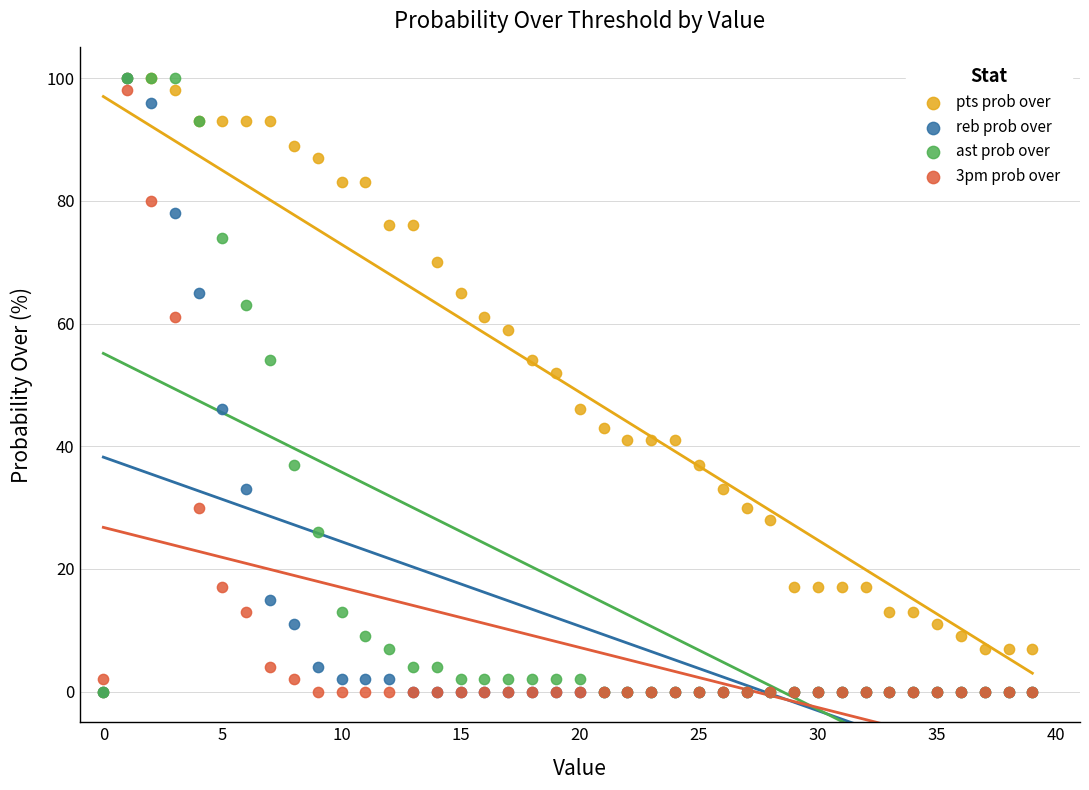

In the pts prob over series, what Y value is closest to 50?

52